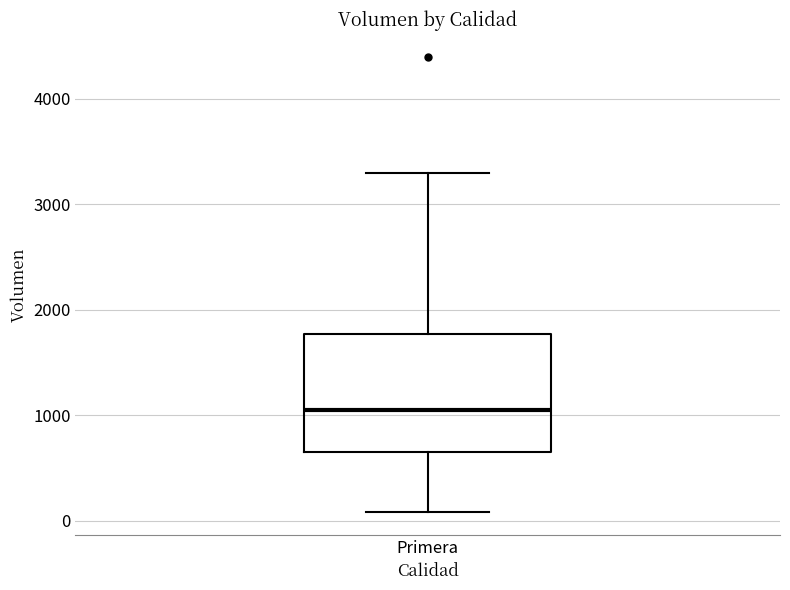

Where is the upper edge of the box for Primera on the y-axis? The values are not printed on the chart, so give them approximately, as read against the axis.

1800